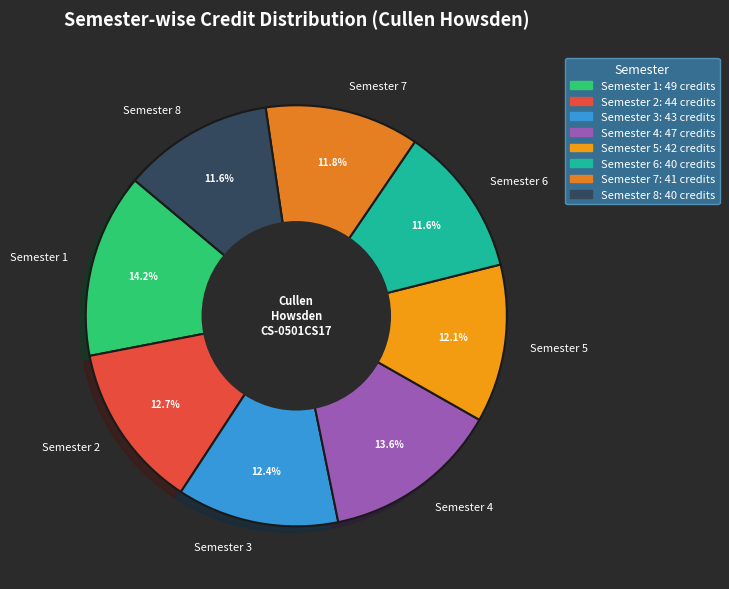

Which has a higher value, Semester 8 or Semester 5?

Semester 5